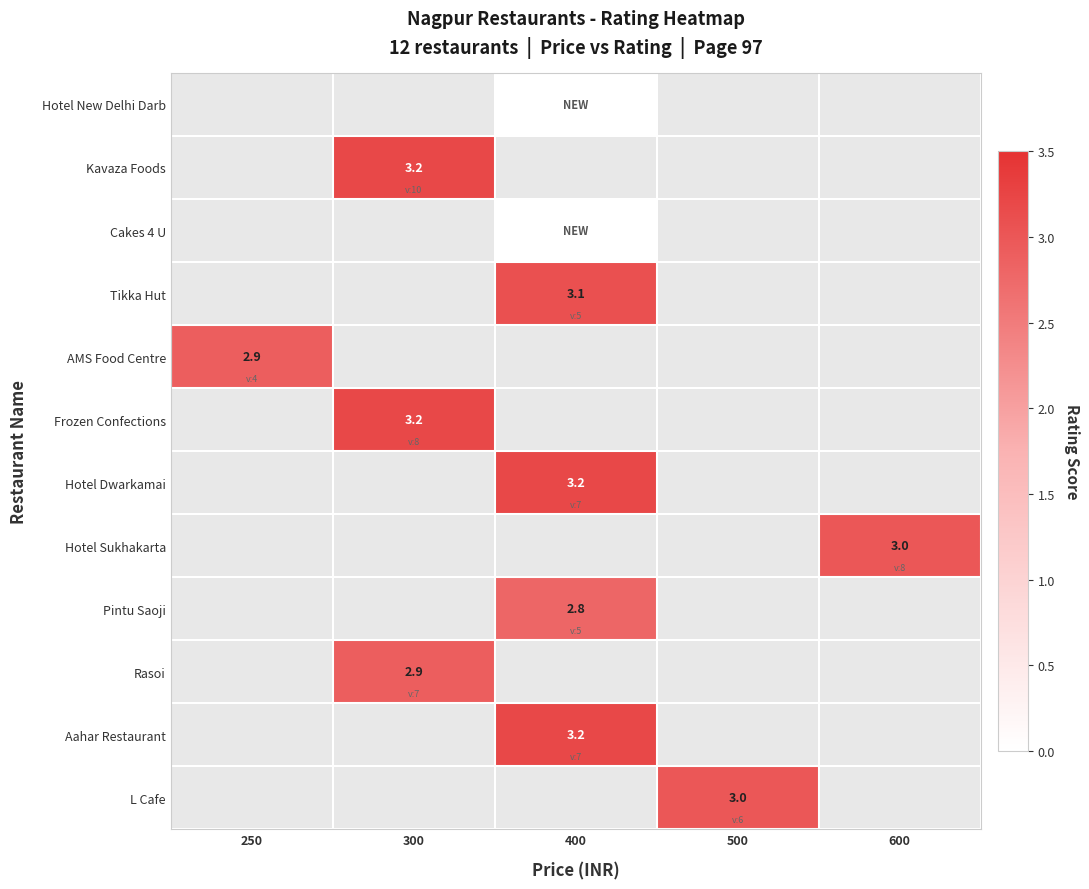

The value of Hotel Sukhakarta at 600 is 4.0. True or false?

False